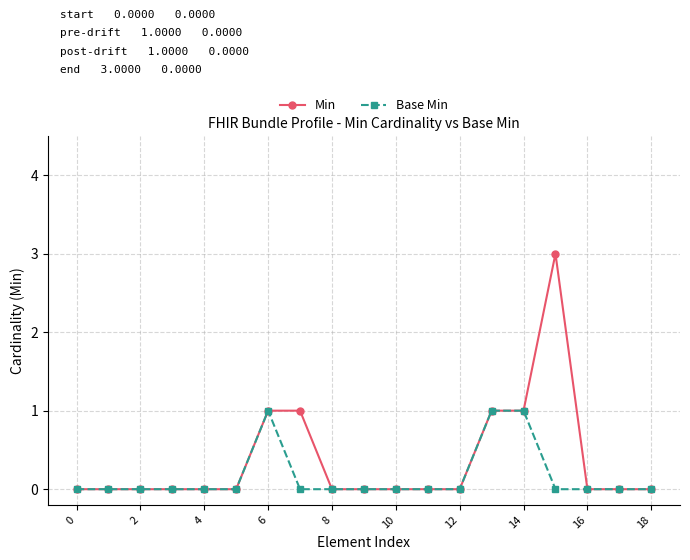

List the series in order of their overall mean, highest first.

Min, Base Min